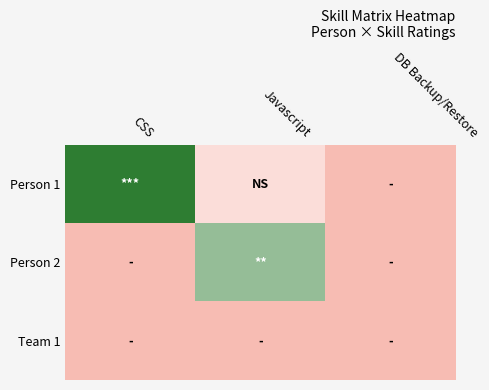

Reading right to left, what are all the values shown in this chart?

Person 1: DB Backup/Restore=0	Javascript=1	CSS=4
Person 2: DB Backup/Restore=0	Javascript=3	CSS=0
Team 1: DB Backup/Restore=0	Javascript=0	CSS=0